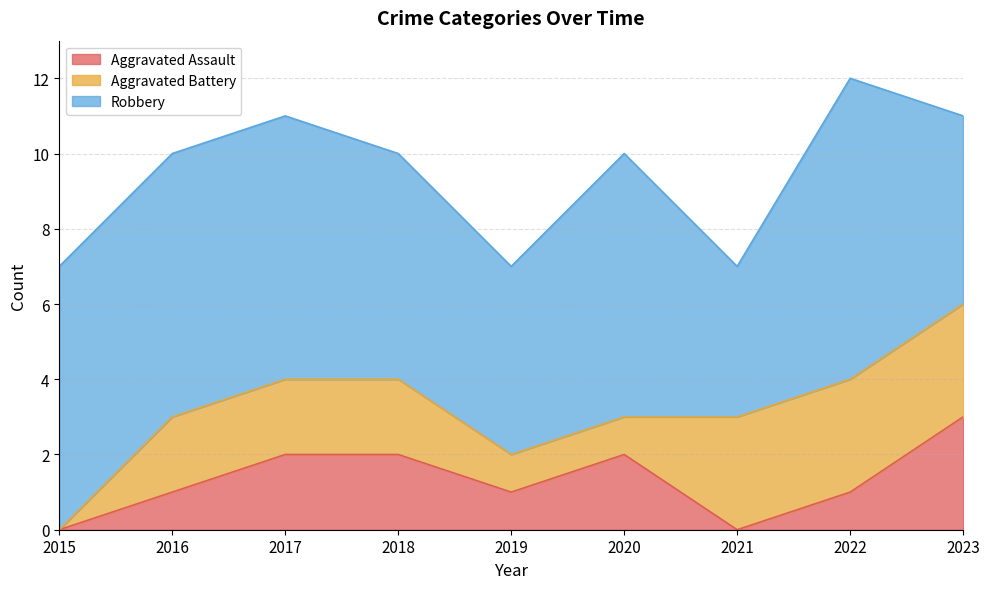

At which label does Aggravated Battery reach its minimum?

2015